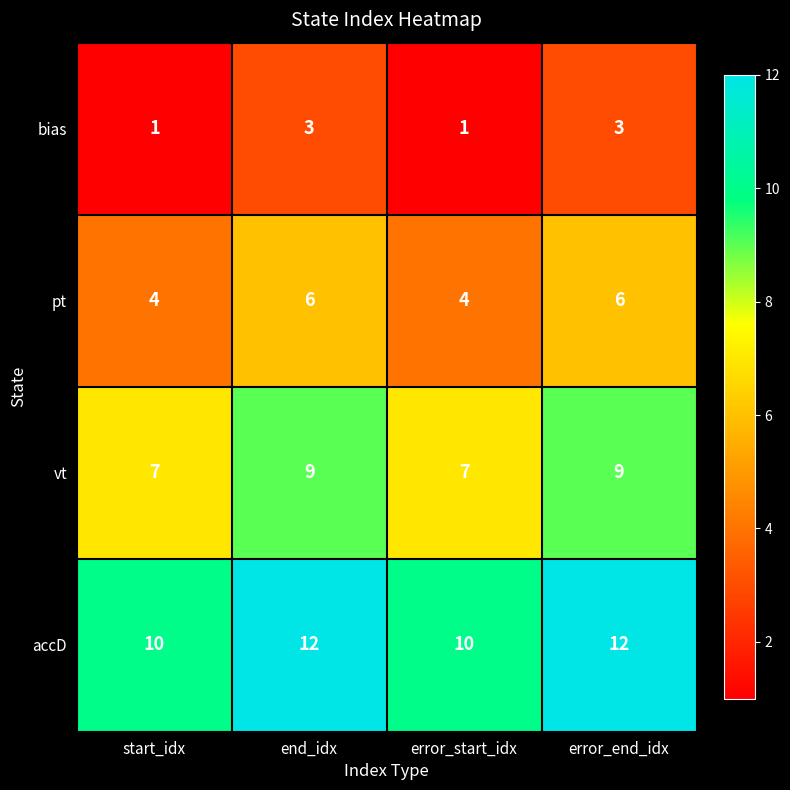

At how many categories does at least one series exceed 11?

2